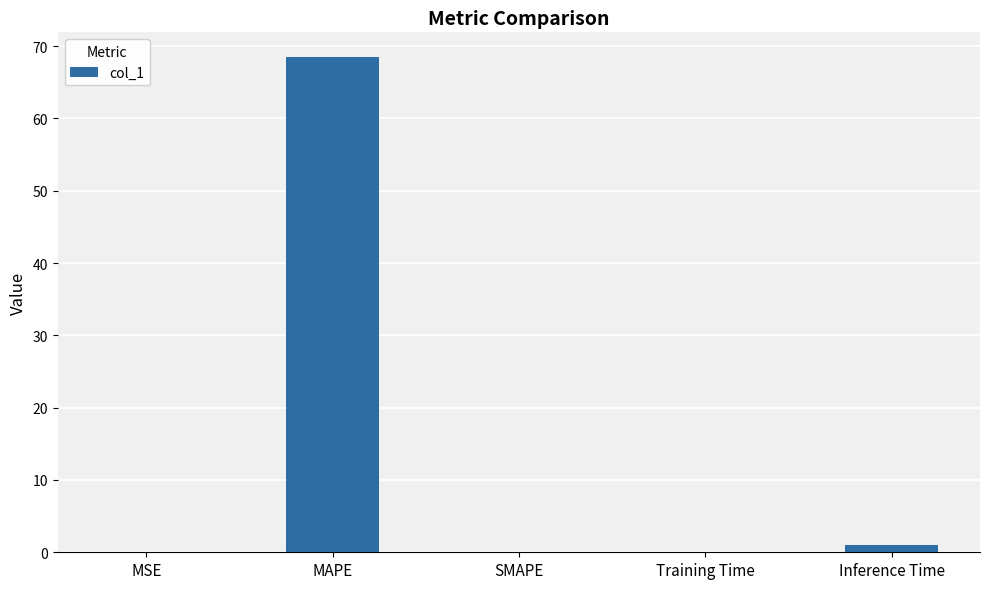

At which category does the chart reach its peak across all series?

MAPE